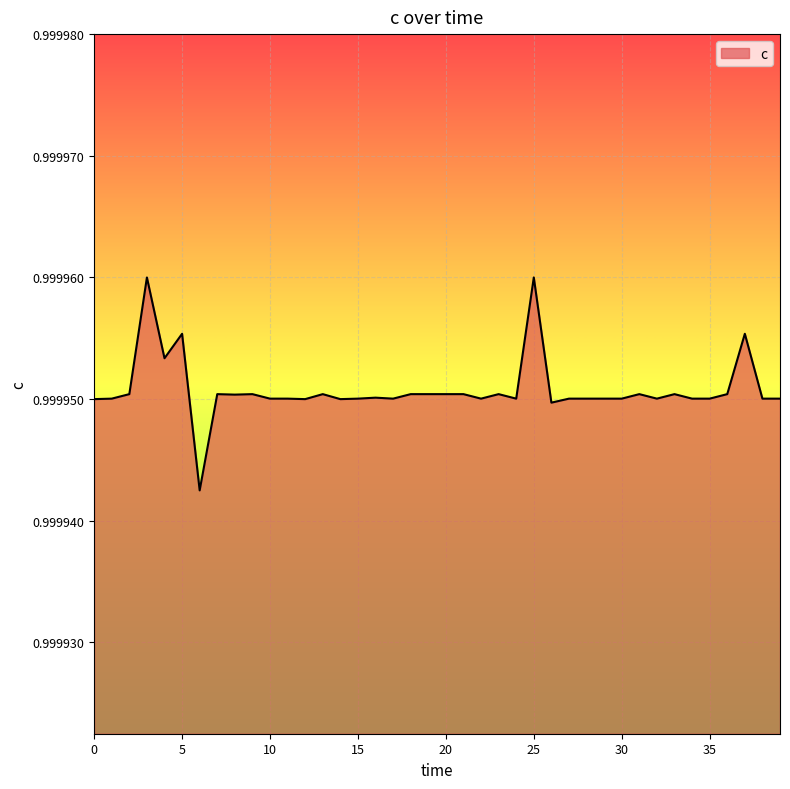

Does the chart display data point markers on the line(s)?

No